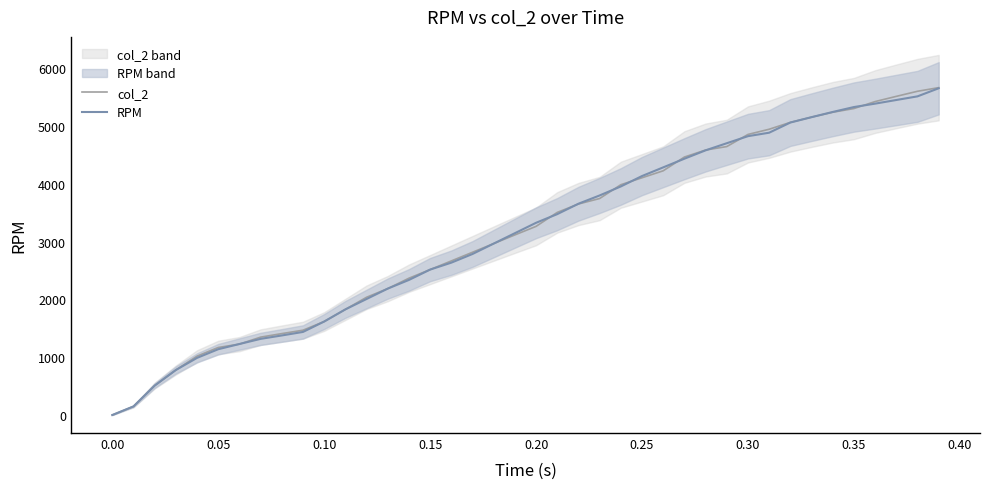

Rank the series by their average value, from lowest to highest.

RPM, col_2